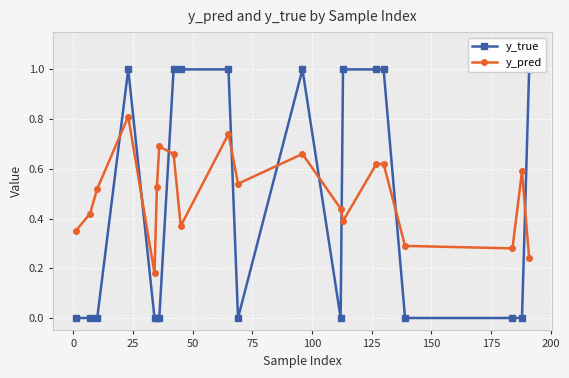

What is the minimum value for y_pred?

0.2